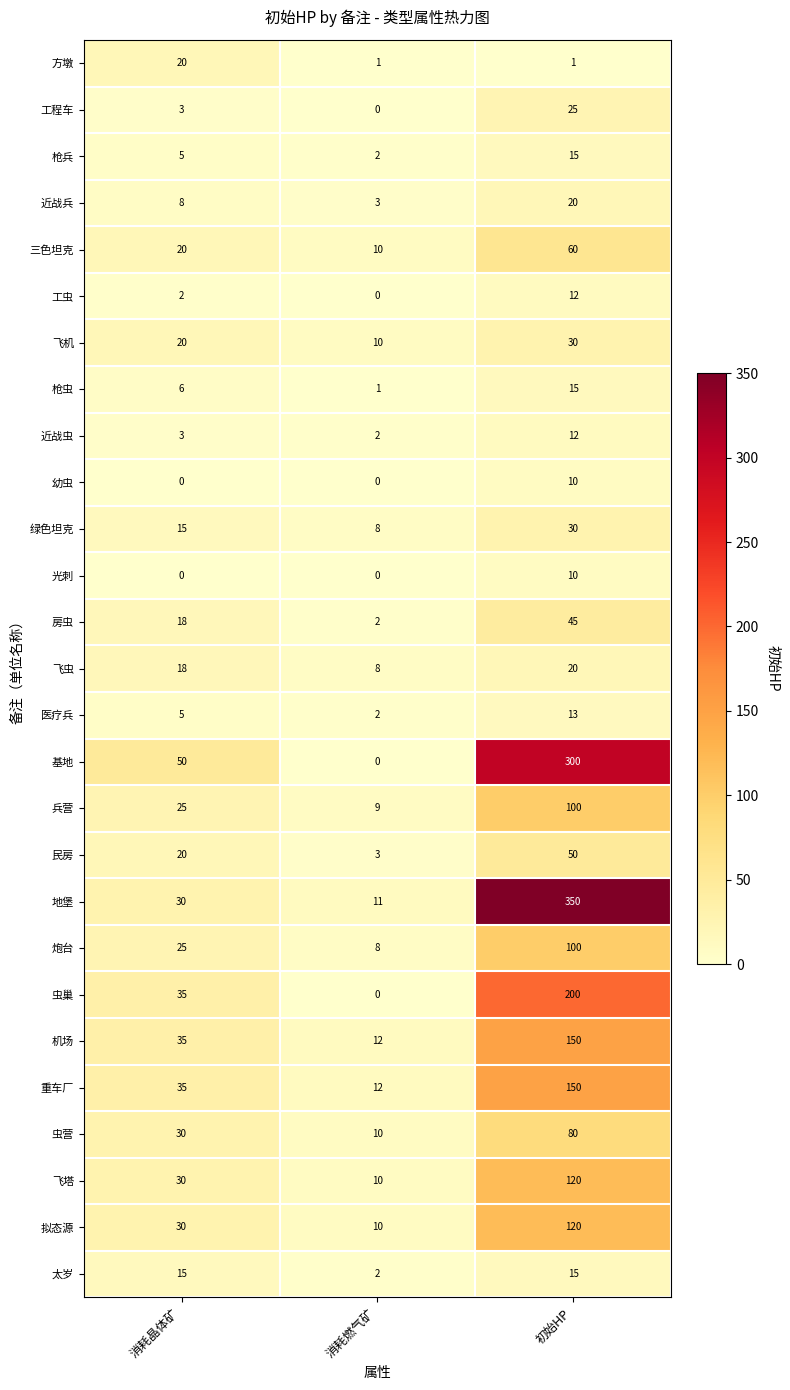

Rank the categories by 炮台 value from lowest to highest.

消耗燃气矿, 消耗晶体矿, 初始HP